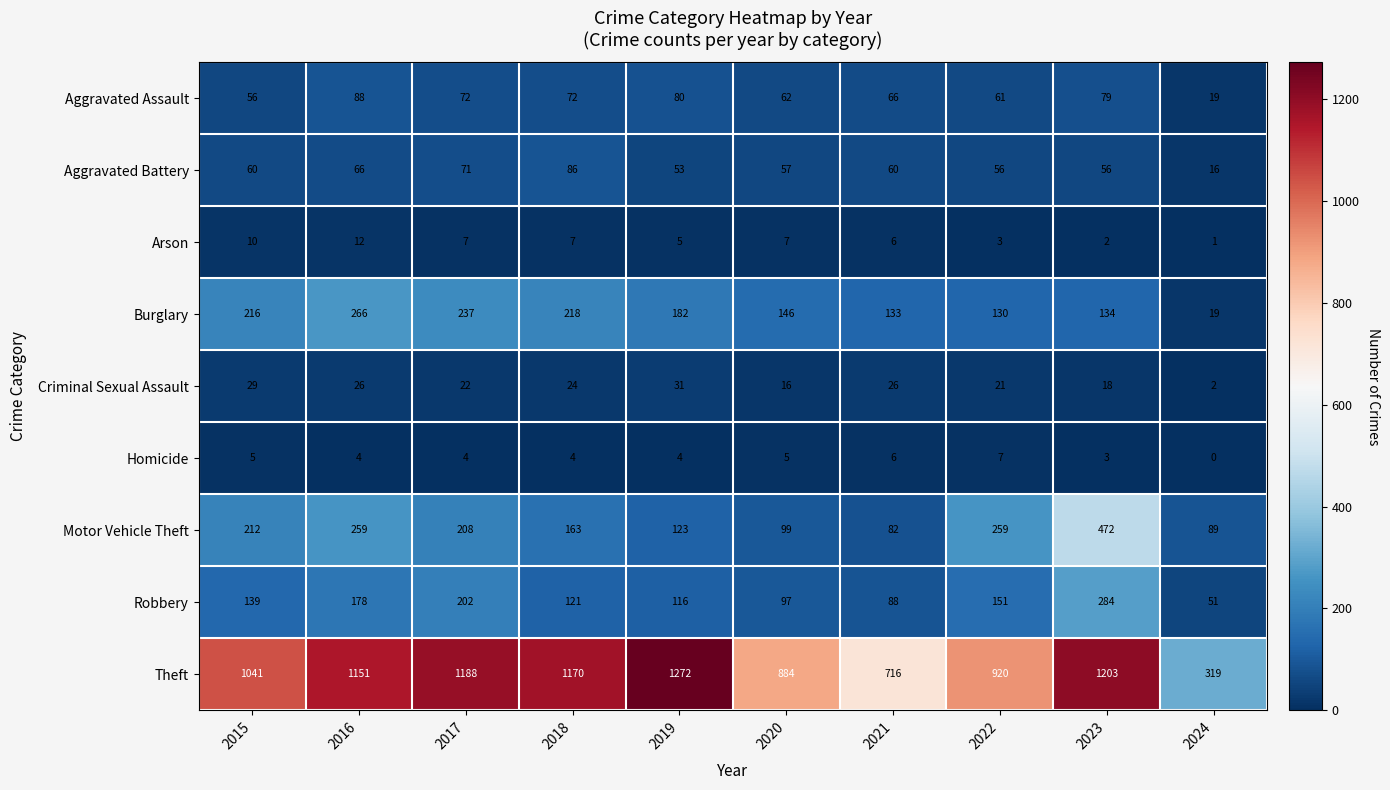

Which series changed the most between 2016 and 2022?

Theft